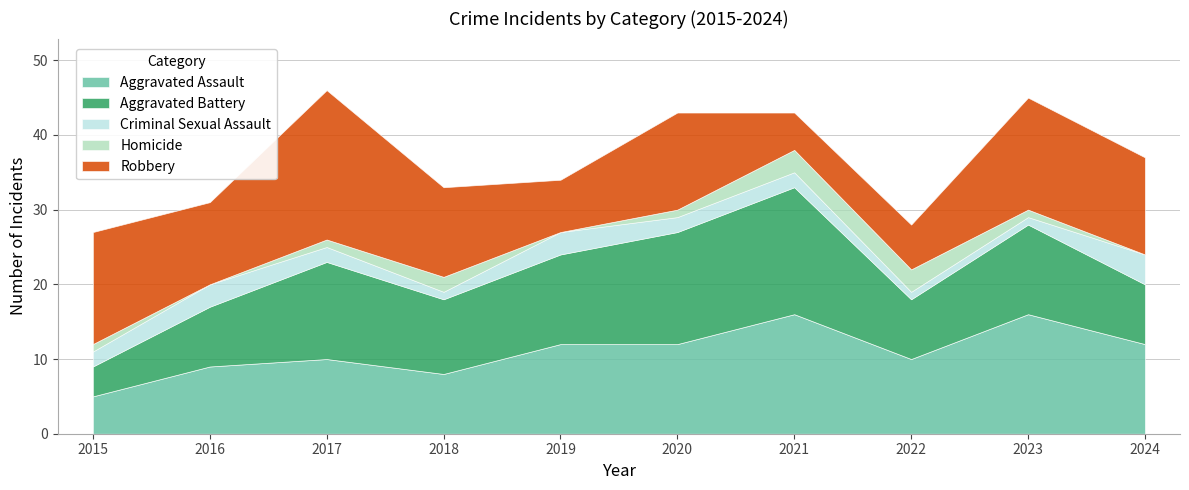

At which category does Aggravated Battery reach its first local valley?

2018